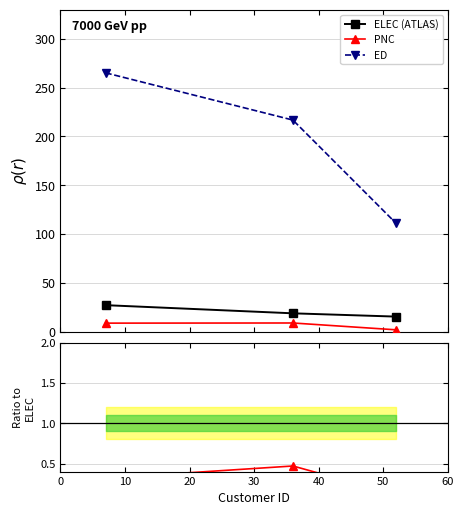

What is the value of the ED point at the 3rd from the left?

110.8